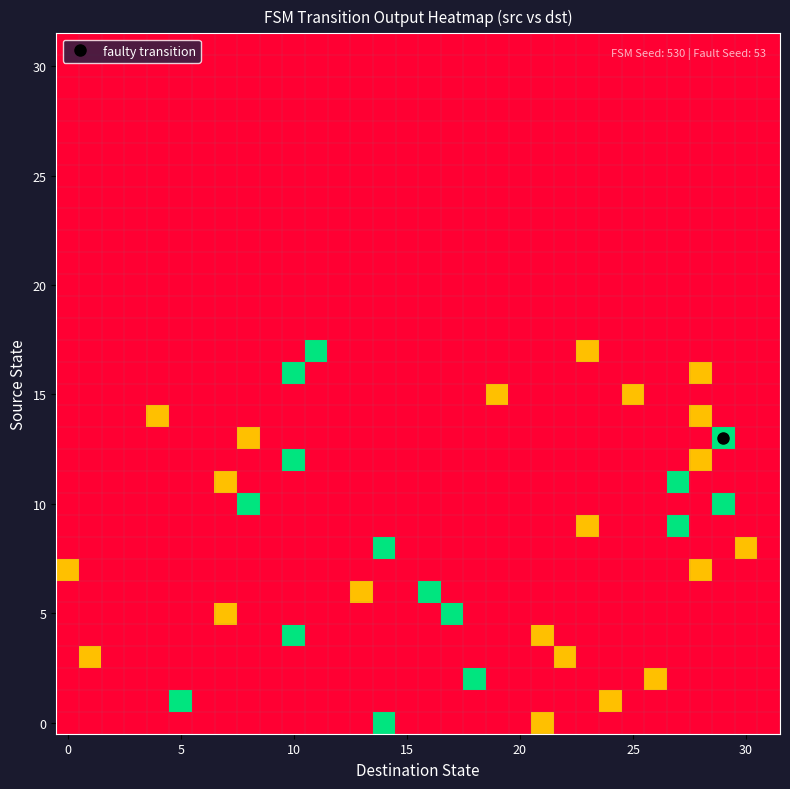

Which category has the highest value across all series?

14